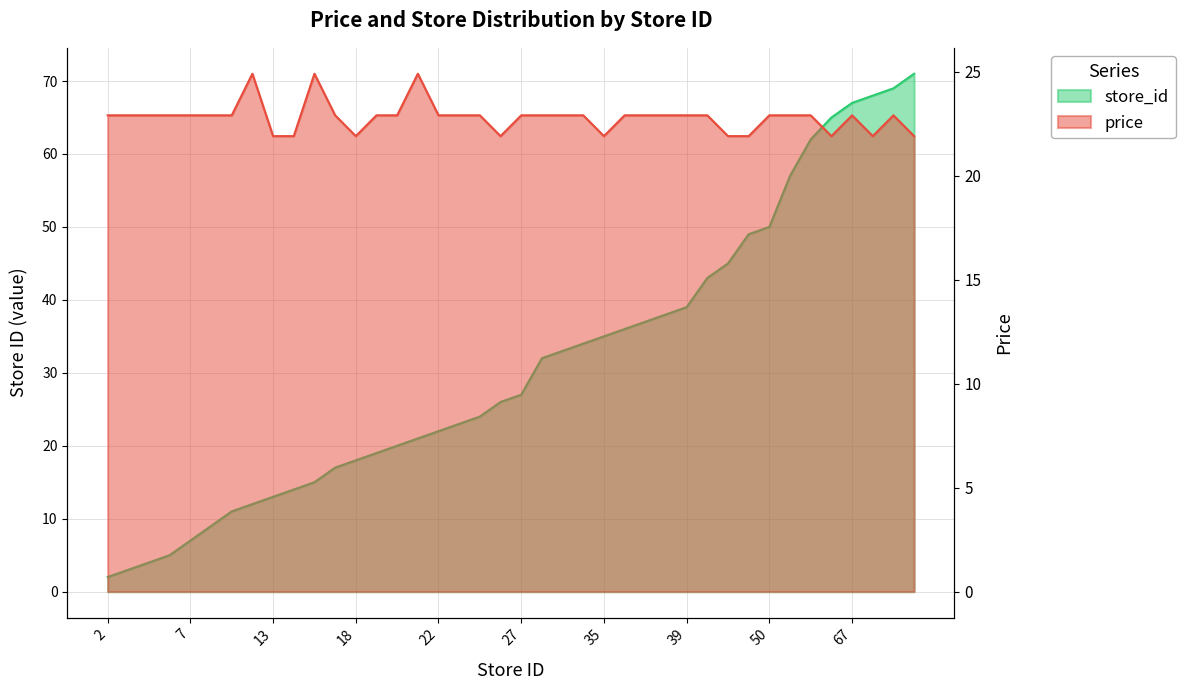

Reading left to right, transcribe all the data shown in this chart.

store_id: 2=2.0	3=3.0	4=4.0	5=5.0	7=7.0	9=9.0	11=11.0	12=12.0	13=13.0	14=14.0	15=15.0	17=17.0	18=18.0	19=19.0	20=20.0	21=21.0	22=22.0	23=23.0	24=24.0	26=26.0	27=27.0	32=32.0	33=33.0	34=34.0	35=35.0	36=36.0	37=37.0	38=38.0	39=39.0	43=43.0	45=45.0	49=49.0	50=50.0	57=57.0	62=62.0	65=65.0	67=67.0	68=68.0	69=69.0	71=71.0
price: 2=22.9	3=22.9	4=22.9	5=22.9	7=22.9	9=22.9	11=22.9	12=24.9	13=21.9	14=21.9	15=24.9	17=22.9	18=21.9	19=22.9	20=22.9	21=24.9	22=22.9	23=22.9	24=22.9	26=21.9	27=22.9	32=22.9	33=22.9	34=22.9	35=21.9	36=22.9	37=22.9	38=22.9	39=22.9	43=22.9	45=21.9	49=21.9	50=22.9	57=22.9	62=22.9	65=21.9	67=22.9	68=21.9	69=22.9	71=21.9